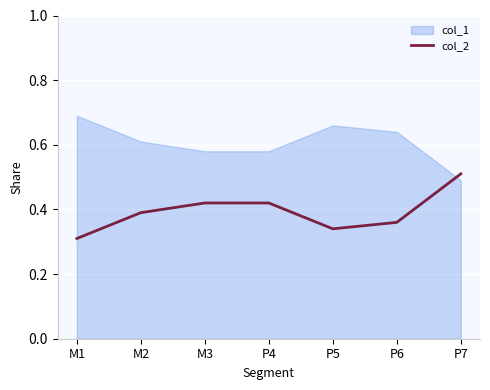

Read the value at P7.

0.5